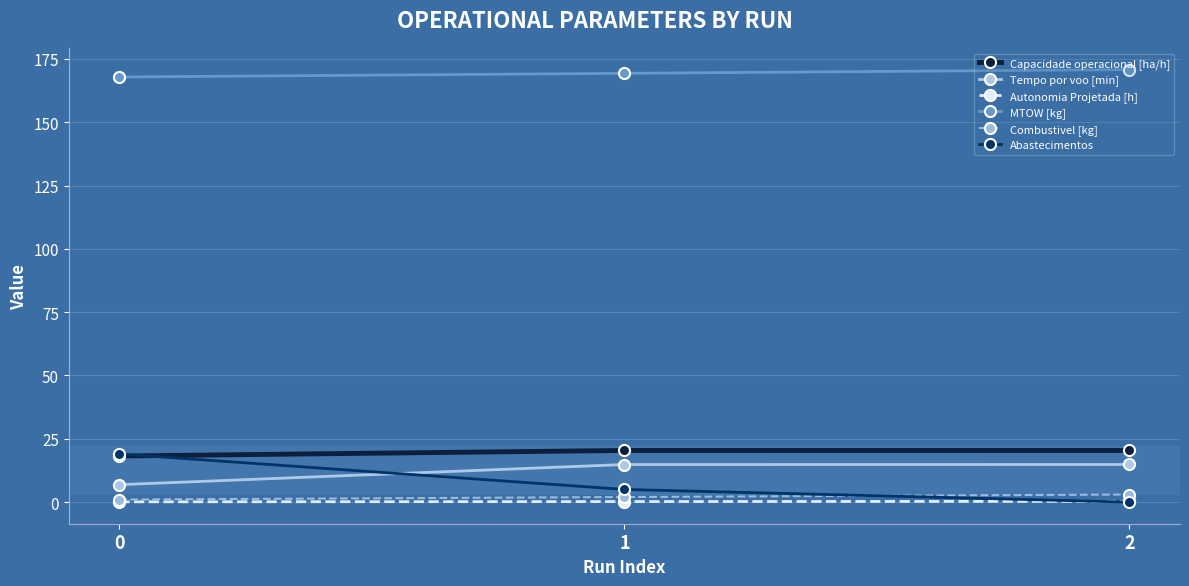

What is the value of the Combustivel [kg] point at the 2nd from the left?

2.0